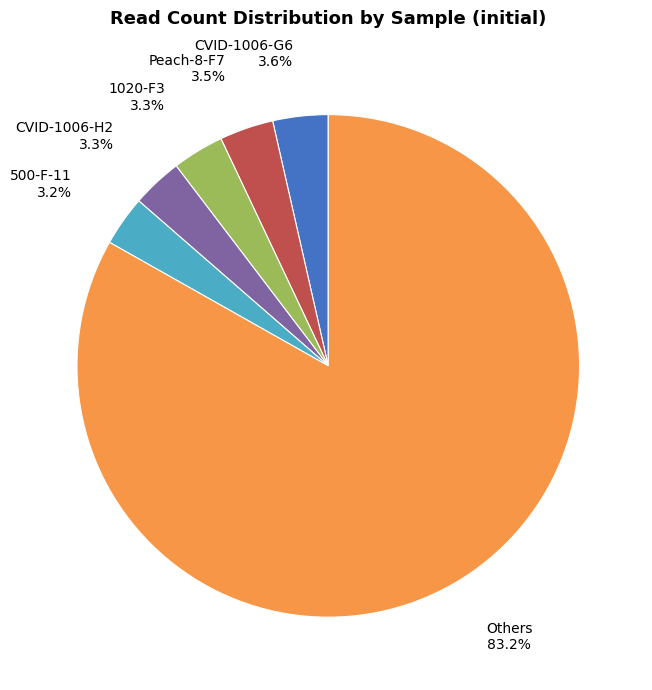

Is it true that CVID-1006-G6 is 12% of the pie?

False